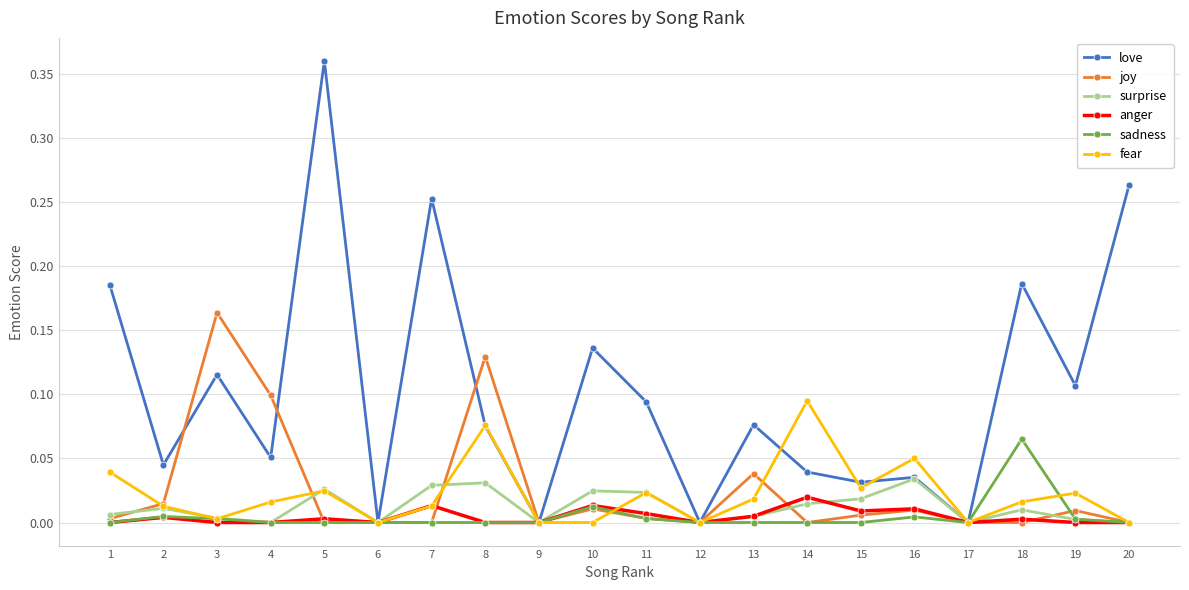

At which category is the sum across all series the highest?

5